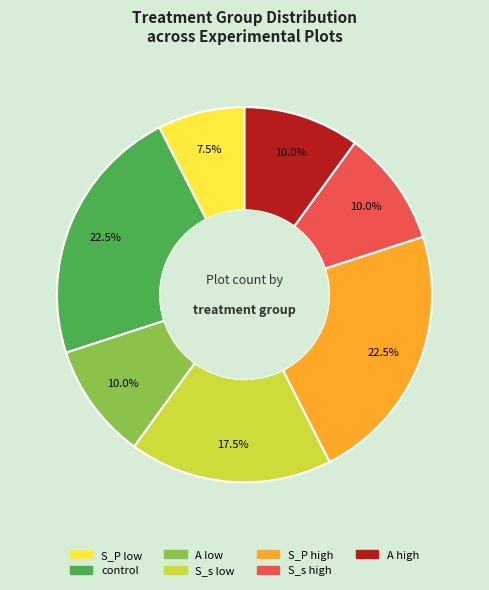

Does any single category account for the majority?

No